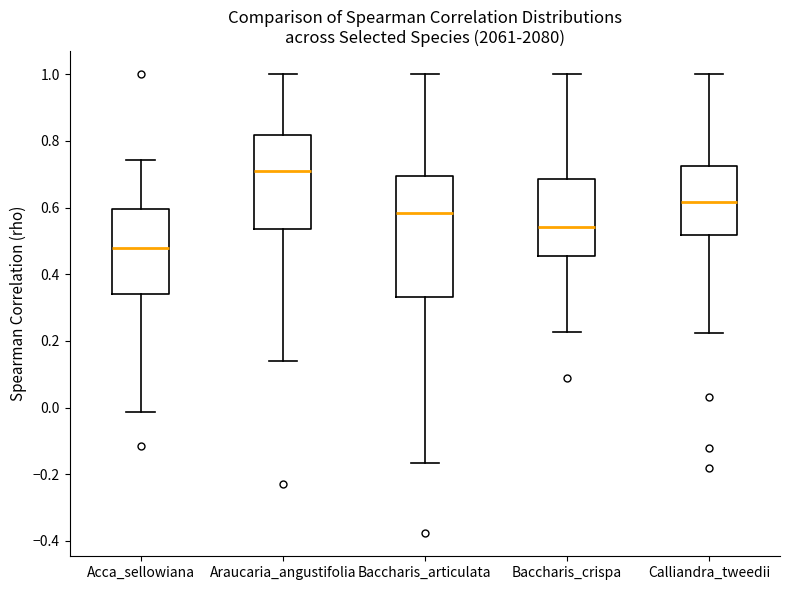

Which box has the highest median line?

Araucaria_angustifolia